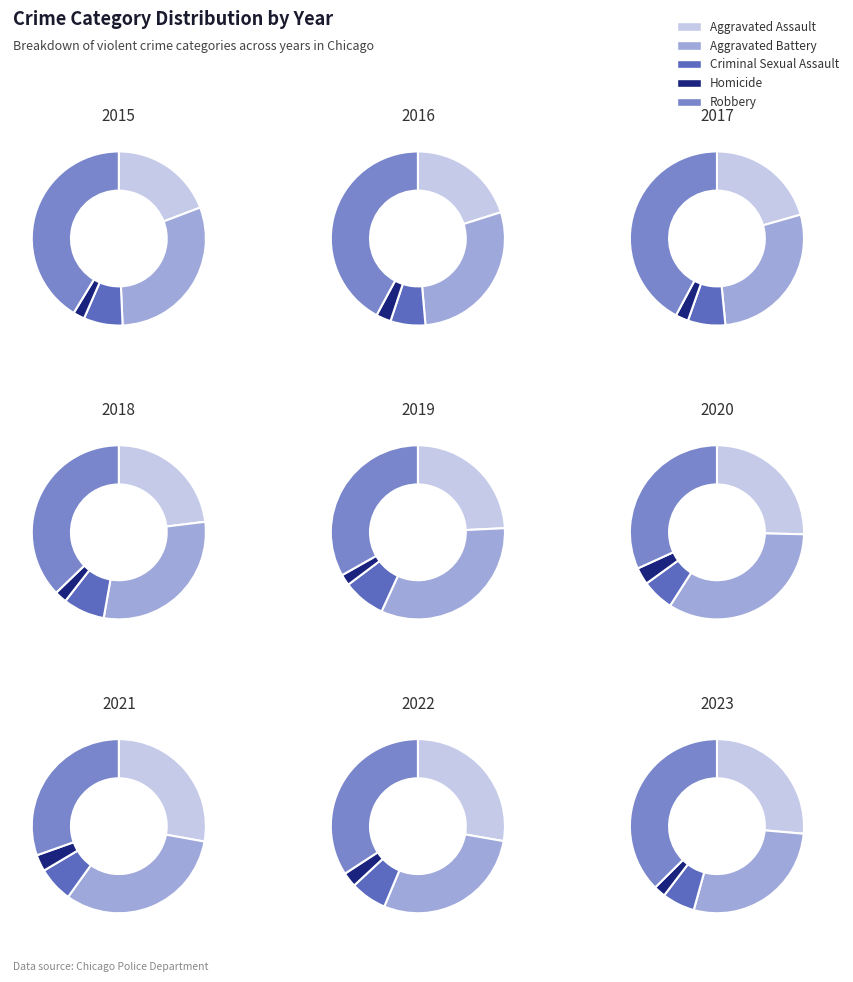

Which series has the largest range (max minus min)?

Robbery